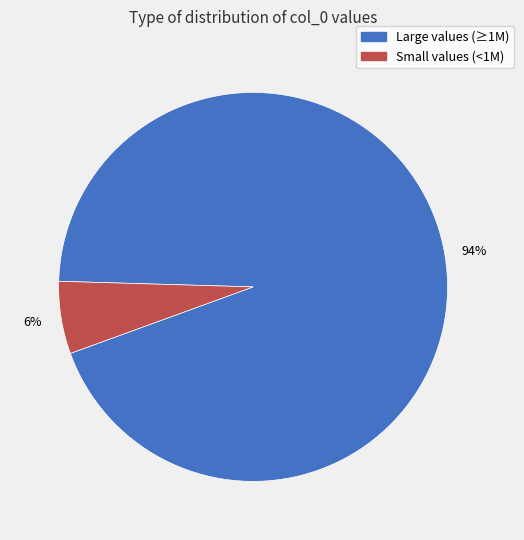

What percentage is the Large values (≥1M) slice, to the nearest percent?

94%